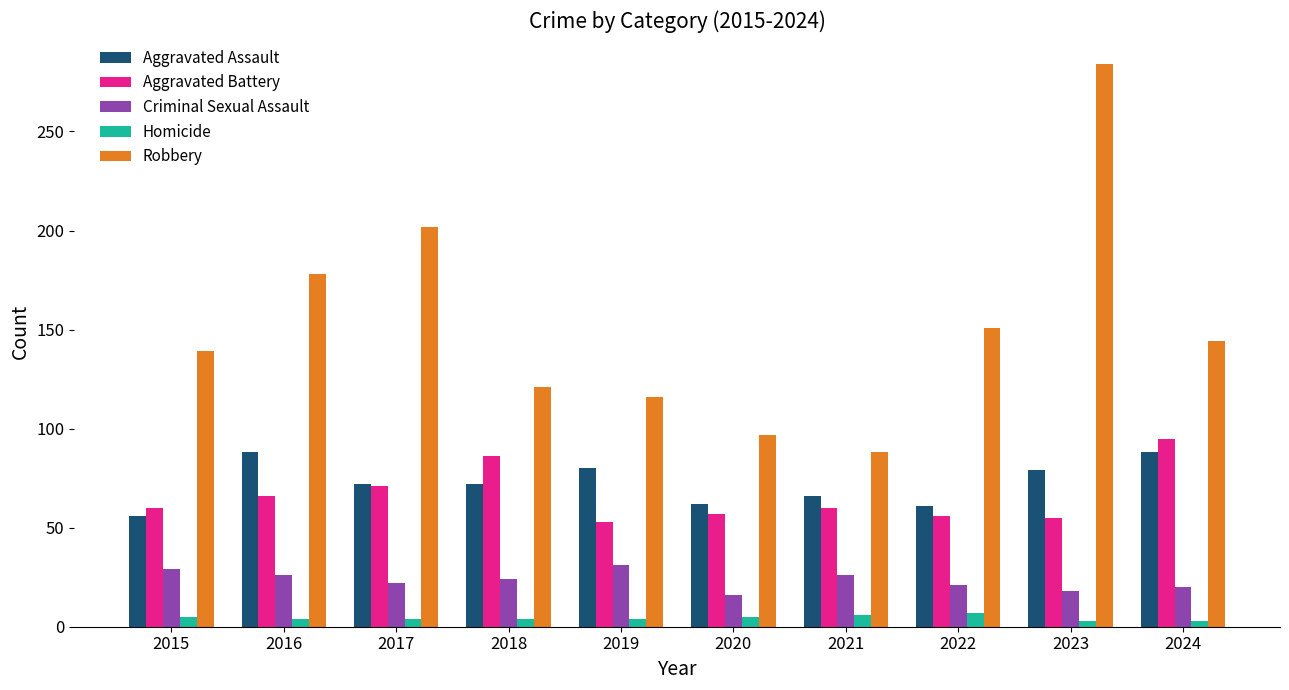

Between 2018 and 2019, which series saw the biggest shift?

Aggravated Battery